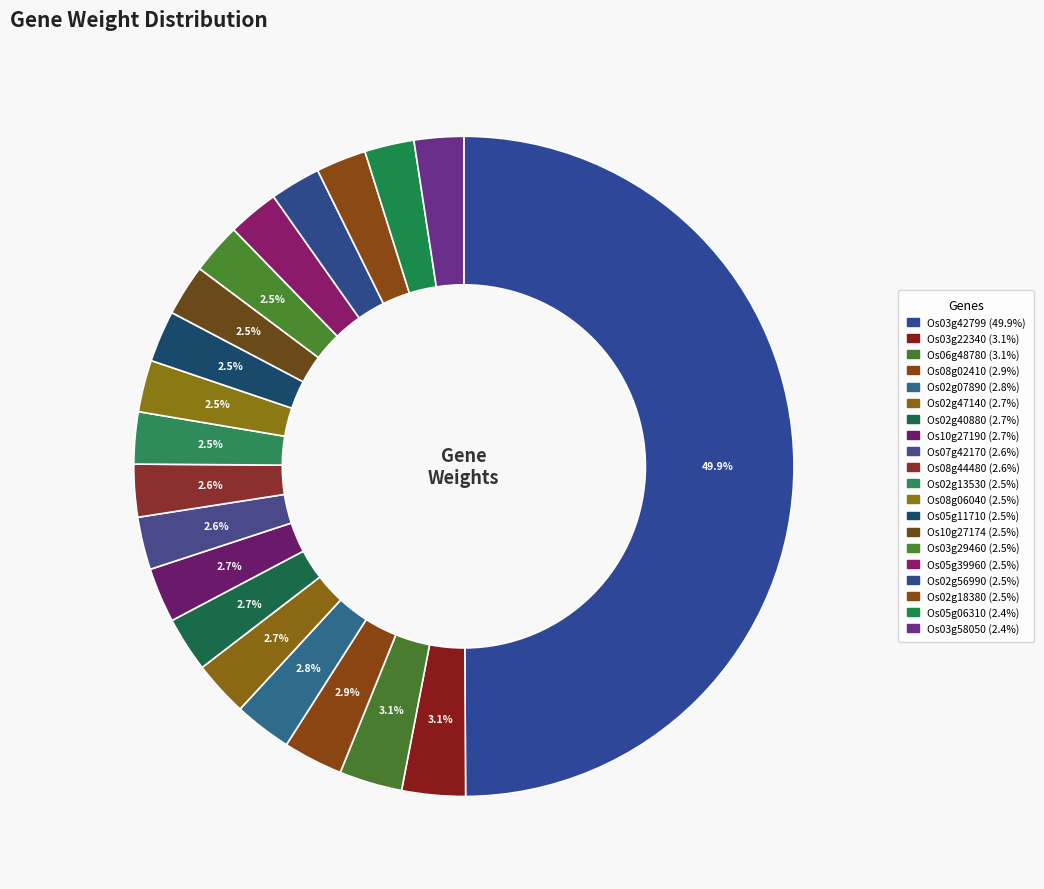

How many segments does this pie chart have?

20